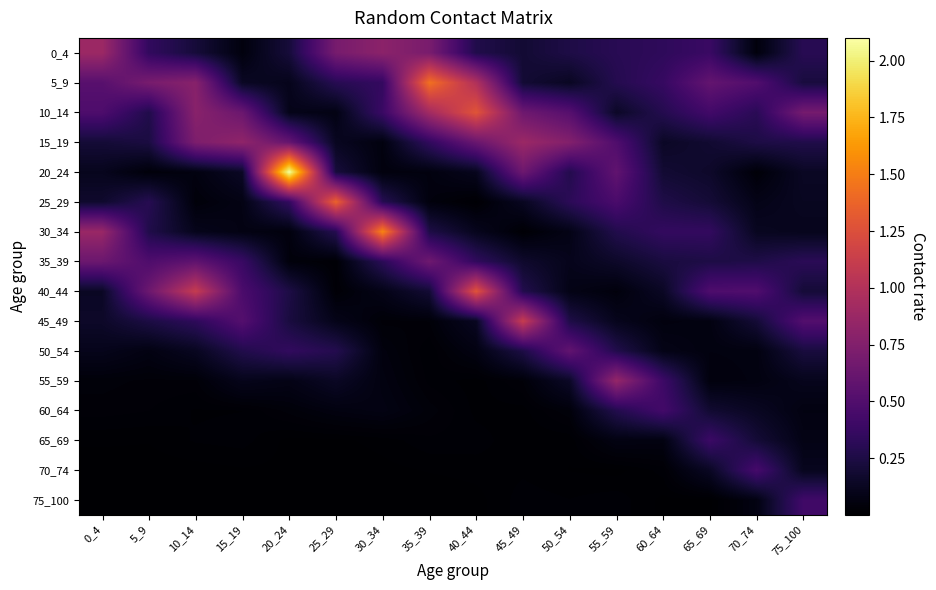

Reading right to left, what are all the values shown in this chart?

0_4: 75_100=0.3	70_74=0.0	65_69=0.4	60_64=0.3	55_59=0.3	50_54=0.3	45_49=0.2	40_44=0.3	35_39=0.7	30_34=0.8	25_29=0.7	20_24=0.2	15_19=0.1	10_14=0.2	5_9=0.3	0_4=0.9
5_9: 75_100=0.2	70_74=0.5	65_69=0.6	60_64=0.4	55_59=0.3	50_54=0.1	45_49=0.2	40_44=1.0	35_39=1.4	30_34=0.4	25_29=0.3	20_24=0.1	15_19=0.1	10_14=0.8	5_9=0.7	0_4=0.5
10_14: 75_100=0.7	70_74=0.3	65_69=0.4	60_64=0.3	55_59=0.1	50_54=0.5	45_49=0.6	40_44=1.3	35_39=0.9	30_34=0.4	25_29=0.1	20_24=0.1	15_19=0.6	10_14=0.8	5_9=0.3	0_4=0.5
15_19: 75_100=0.3	70_74=0.3	65_69=0.2	60_64=0.1	55_59=0.5	50_54=0.8	45_49=0.9	40_44=0.6	35_39=0.3	30_34=0.1	25_29=0.1	20_24=0.6	15_19=0.8	10_14=0.7	5_9=0.2	0_4=0.2
20_24: 75_100=0.1	70_74=0.0	65_69=0.2	60_64=0.2	55_59=0.6	50_54=0.3	45_49=0.6	40_44=0.1	35_39=0.1	30_34=0.1	25_29=0.2	20_24=2.1	15_19=0.1	10_14=0.1	5_9=0.0	0_4=0.1
25_29: 75_100=0.1	70_74=0.1	65_69=0.2	60_64=0.3	55_59=0.5	50_54=0.3	45_49=0.1	40_44=0.0	35_39=0.1	30_34=0.3	25_29=1.4	20_24=0.4	15_19=0.1	10_14=0.0	5_9=0.3	0_4=0.2
30_34: 75_100=0.1	70_74=0.1	65_69=0.4	60_64=0.4	55_59=0.3	50_54=0.1	45_49=0.0	40_44=0.1	35_39=0.3	30_34=1.5	25_29=0.3	20_24=0.1	15_19=0.1	10_14=0.1	5_9=0.3	0_4=0.9
35_39: 75_100=0.3	70_74=0.3	65_69=0.3	60_64=0.2	55_59=0.2	50_54=0.1	45_49=0.2	40_44=0.3	35_39=0.7	30_34=0.3	25_29=0.0	20_24=0.0	15_19=0.4	10_14=0.6	5_9=0.5	0_4=0.6
40_44: 75_100=0.2	70_74=0.5	65_69=0.5	60_64=0.1	55_59=0.0	50_54=0.1	45_49=0.3	40_44=1.3	35_39=0.2	30_34=0.1	25_29=0.0	20_24=0.3	15_19=0.5	10_14=1.1	5_9=0.6	0_4=0.1
45_49: 75_100=0.5	70_74=0.2	65_69=0.1	60_64=0.1	55_59=0.1	50_54=0.3	45_49=1.1	40_44=0.1	35_39=0.0	30_34=0.0	25_29=0.1	20_24=0.2	15_19=0.5	10_14=0.3	5_9=0.2	0_4=0.2
50_54: 75_100=0.2	70_74=0.1	65_69=0.1	60_64=0.1	55_59=0.3	50_54=0.6	45_49=0.2	40_44=0.1	35_39=0.0	30_34=0.1	25_29=0.3	20_24=0.3	15_19=0.3	10_14=0.1	5_9=0.1	0_4=0.1
55_59: 75_100=0.1	70_74=0.1	65_69=0.1	60_64=0.4	55_59=0.8	50_54=0.1	45_49=0.0	40_44=0.0	35_39=0.0	30_34=0.1	25_29=0.1	20_24=0.1	15_19=0.1	10_14=0.0	5_9=0.0	0_4=0.0
60_64: 75_100=0.1	70_74=0.1	65_69=0.2	60_64=0.4	55_59=0.3	50_54=0.0	45_49=0.0	40_44=0.0	35_39=0.0	30_34=0.1	25_29=0.1	20_24=0.0	15_19=0.0	10_14=0.0	5_9=0.0	0_4=0.0
65_69: 75_100=0.1	70_74=0.2	65_69=0.4	60_64=0.1	55_59=0.1	50_54=0.0	45_49=0.0	40_44=0.0	35_39=0.0	30_34=0.0	25_29=0.0	20_24=0.0	15_19=0.0	10_14=0.0	5_9=0.0	0_4=0.0
70_74: 75_100=0.1	70_74=0.4	65_69=0.1	60_64=0.0	55_59=0.0	50_54=0.0	45_49=0.0	40_44=0.0	35_39=0.0	30_34=0.0	25_29=0.0	20_24=0.0	15_19=0.0	10_14=0.0	5_9=0.0	0_4=0.0
75_100: 75_100=0.4	70_74=0.1	65_69=0.0	60_64=0.0	55_59=0.0	50_54=0.0	45_49=0.0	40_44=0.0	35_39=0.0	30_34=0.0	25_29=0.0	20_24=0.0	15_19=0.0	10_14=0.0	5_9=0.0	0_4=0.0